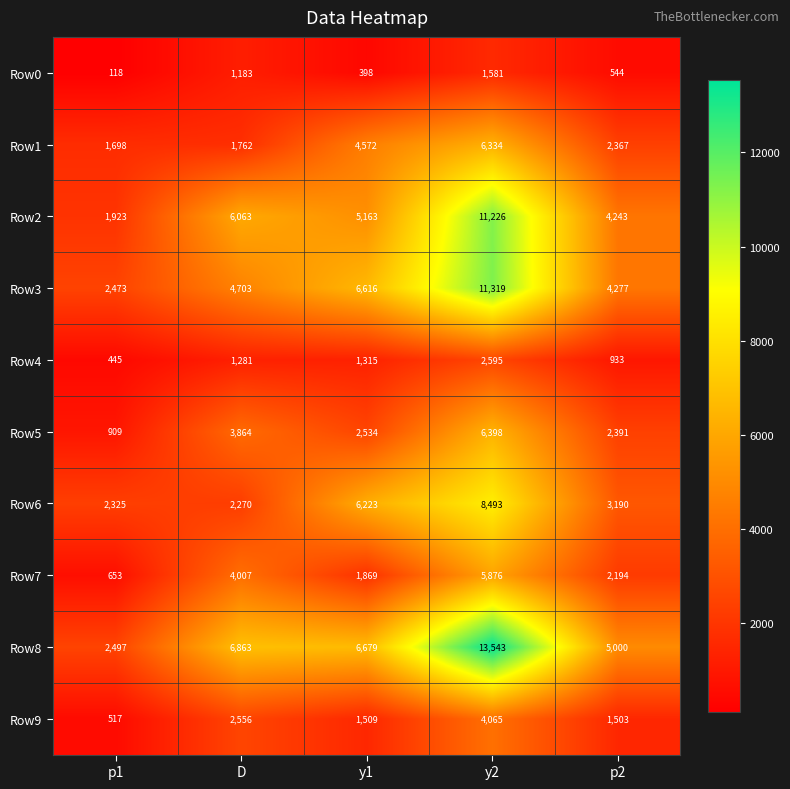

At which label is Row1 closest to 4016?

y1